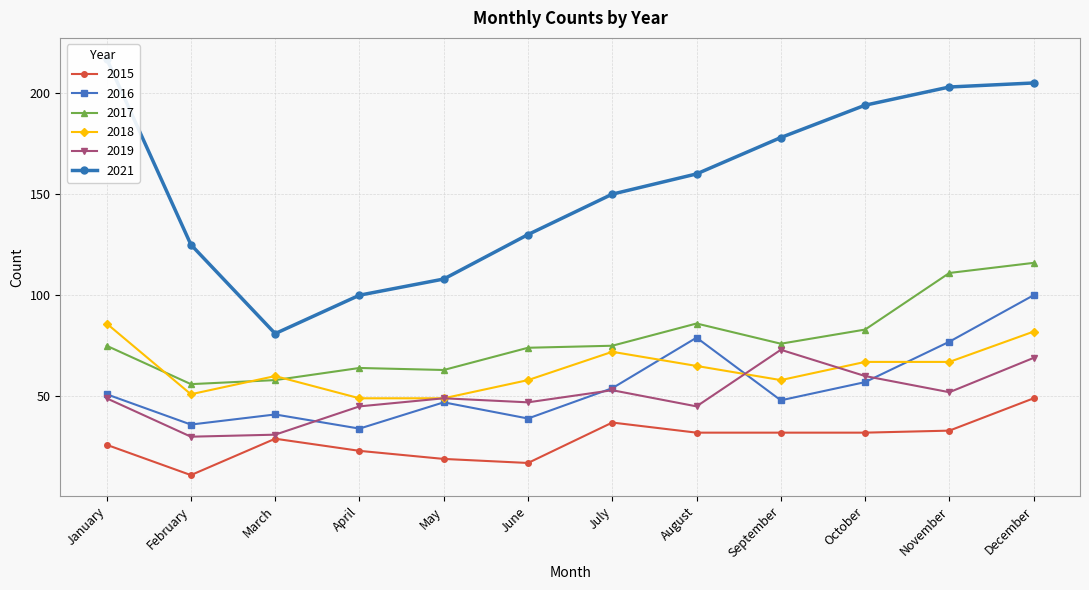

What is the sum of the 2019 values at November and April?

97